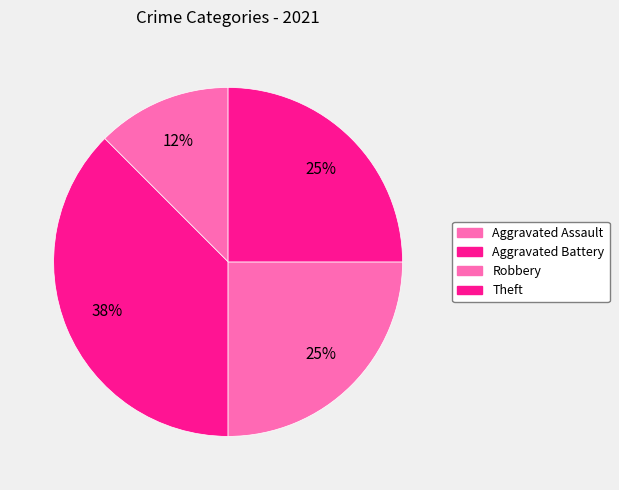

How many slices are in this pie chart?

4